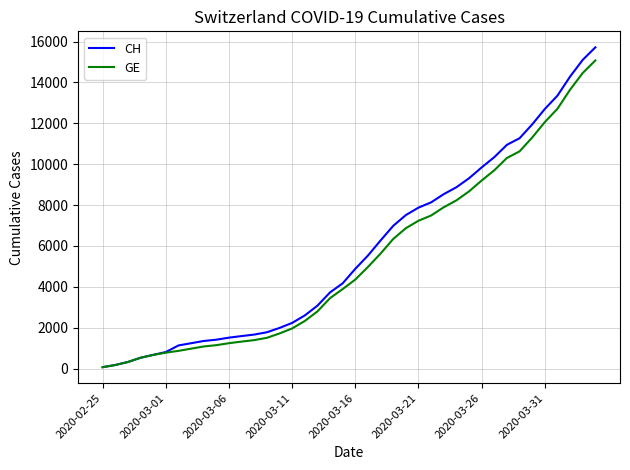

Which series has the largest range (max minus min)?

CH